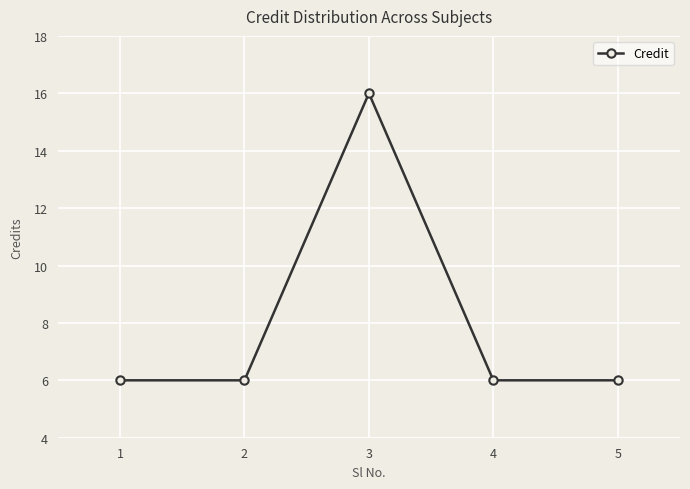

Is it true that the value at 5 is 6?

True